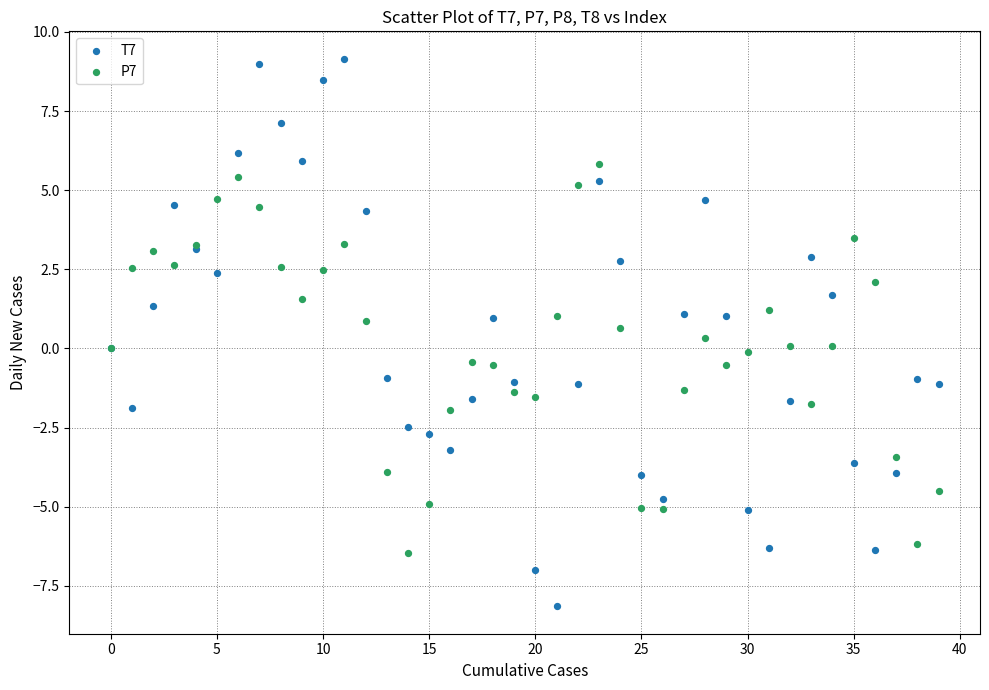

What are all the series names shown in the legend?

T7, P7